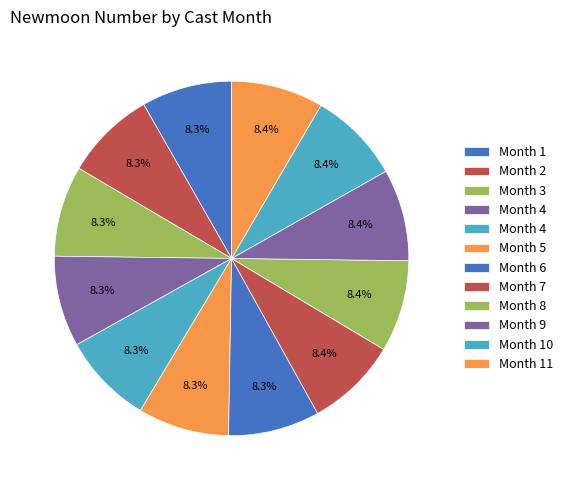

What is the smallest slice in the pie chart?

1